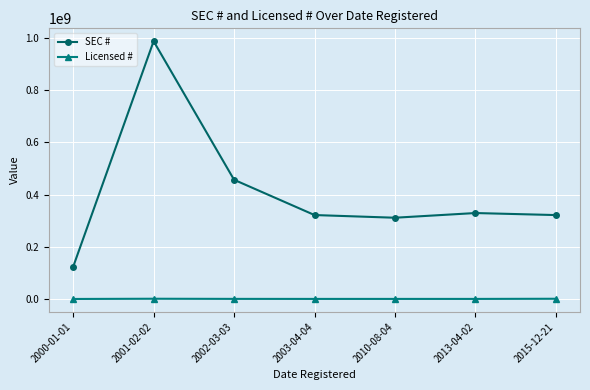

What is the approximate value of Licensed # at 2013-04-02, to the nearest 10?

321750